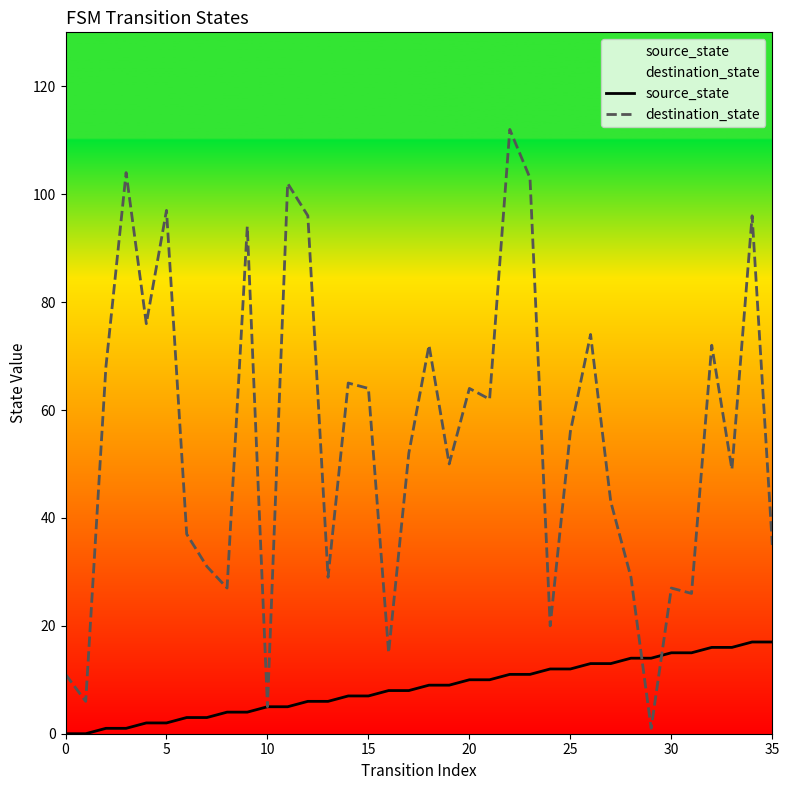

Does the chart have visible grid lines?

No